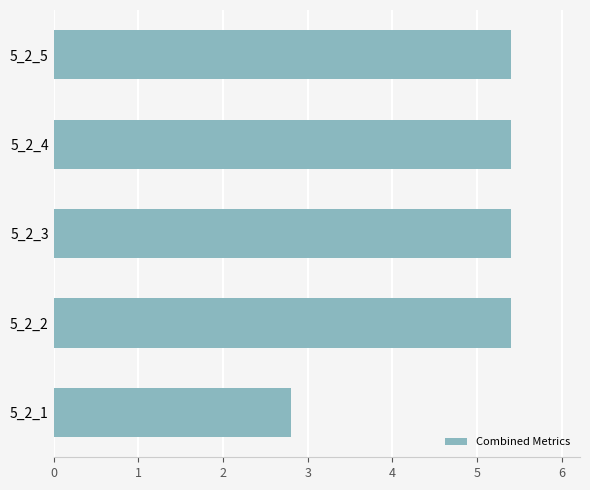

What is the sum of all values?

24.4